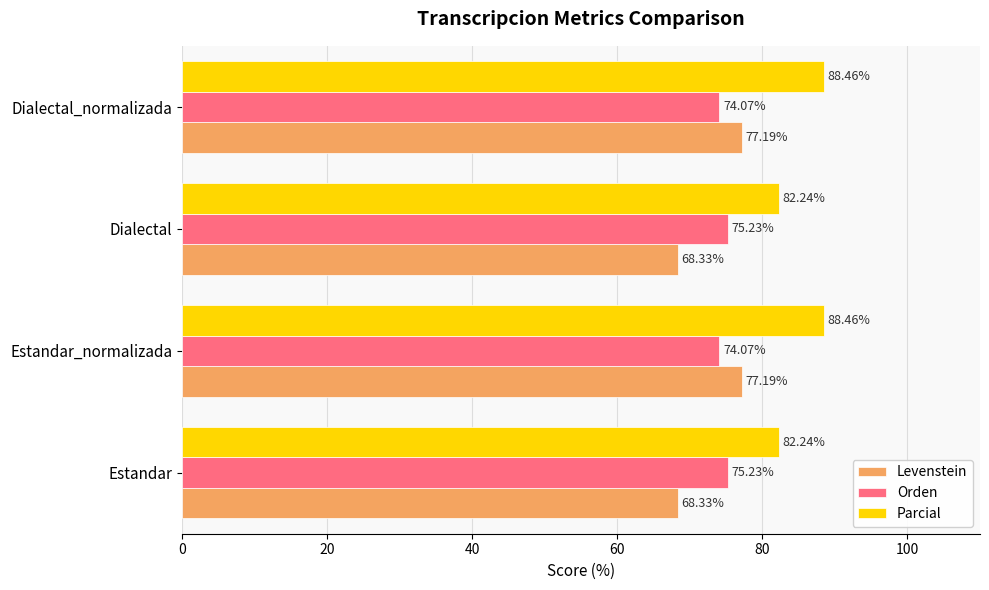

Rank the series by their average value, from lowest to highest.

Levenstein, Orden, Parcial